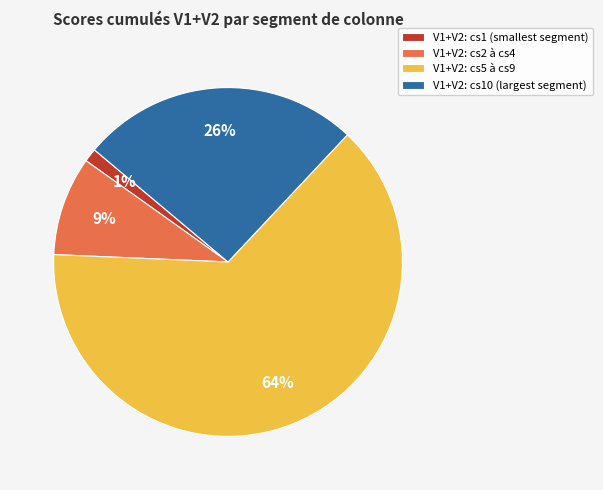

Rank the categories by value from lowest to highest.

V1+V2: cs1 (smallest segment), V1+V2: cs2 à cs4, V1+V2: cs10 (largest segment), V1+V2: cs5 à cs9